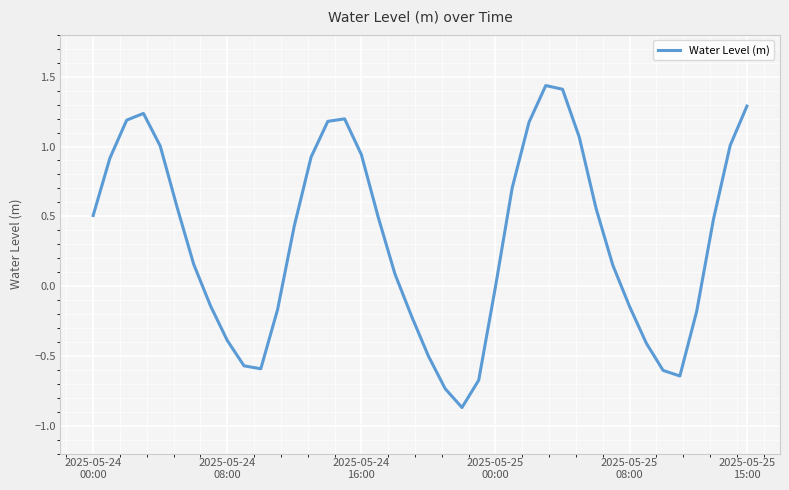

What is the smallest value displayed?

-0.9